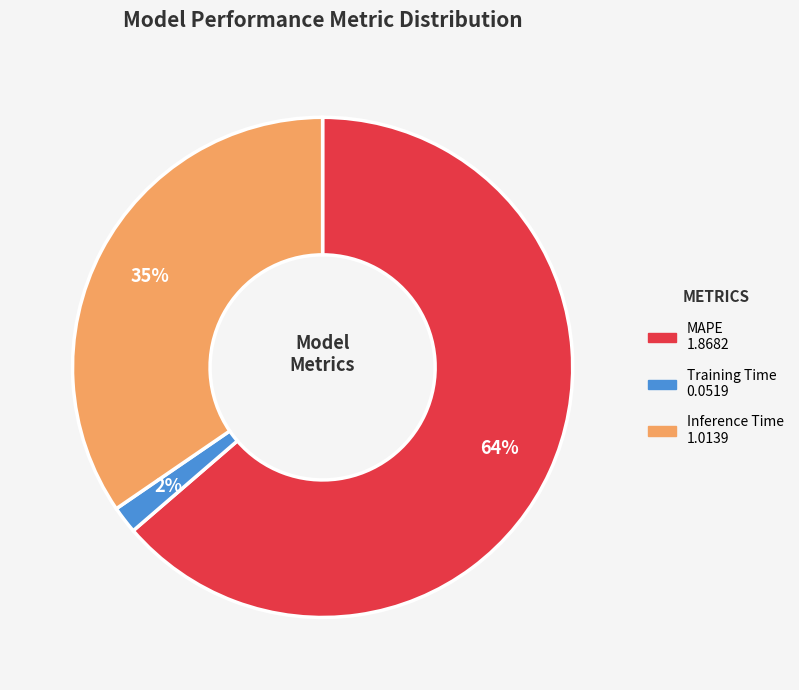

How many slices are in this pie chart?

3